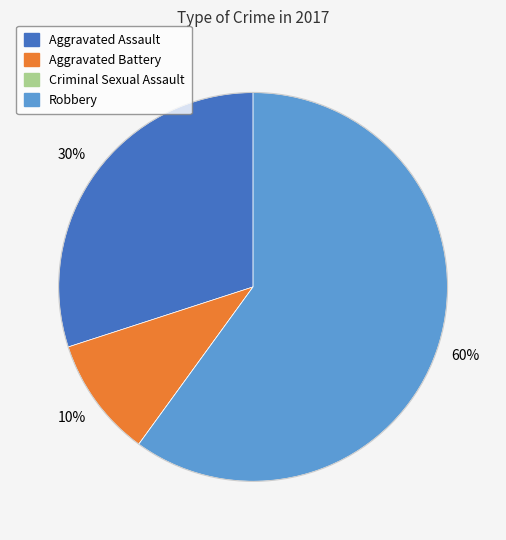

To the nearest percent, what percentage of the pie is Aggravated Assault?

30%